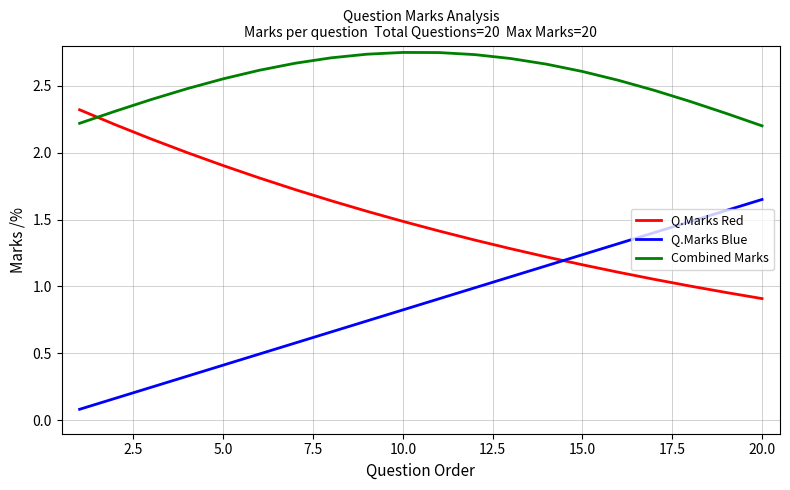

List the series in order of their peak value, highest first.

Combined Marks, Q.Marks Red, Q.Marks Blue